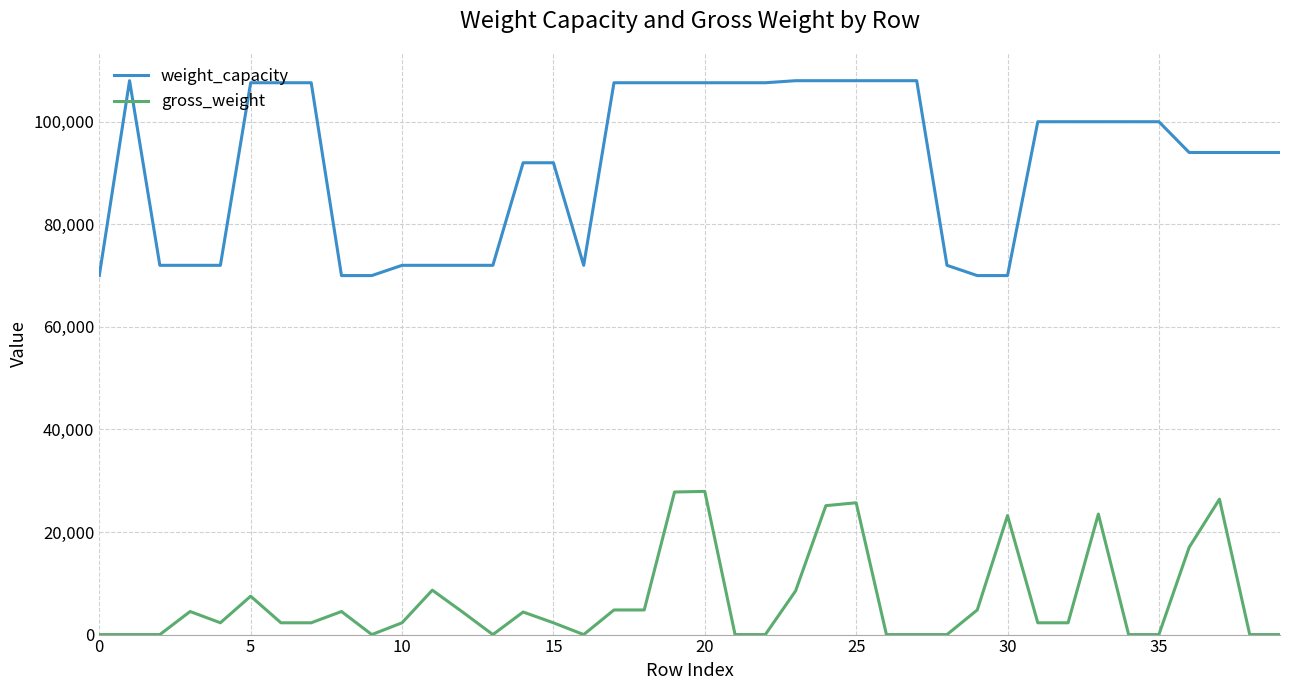

True or false: weight_capacity and gross_weight intersect in this chart.

False